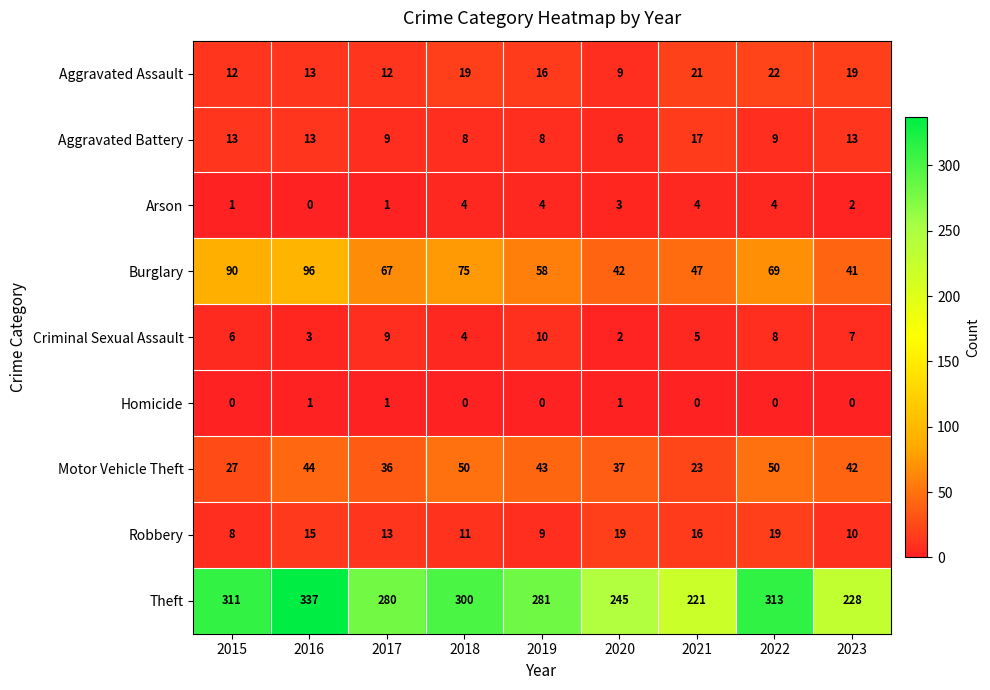

List the labels in order of Burglary value, largest first.

2016, 2015, 2018, 2022, 2017, 2019, 2021, 2020, 2023